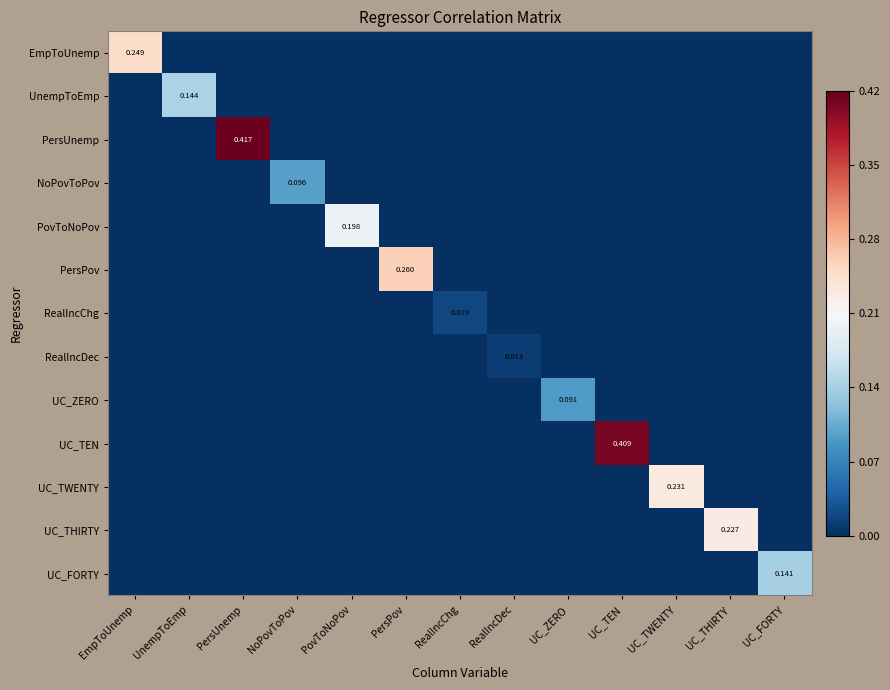

How many UC_FORTY values are between 0 and 1?

13